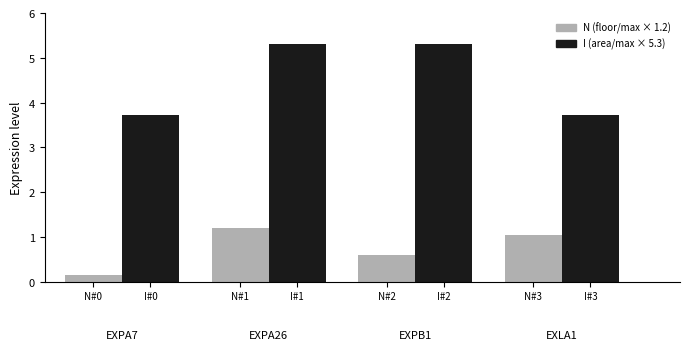

What is the maximum value shown in the chart?

5.3